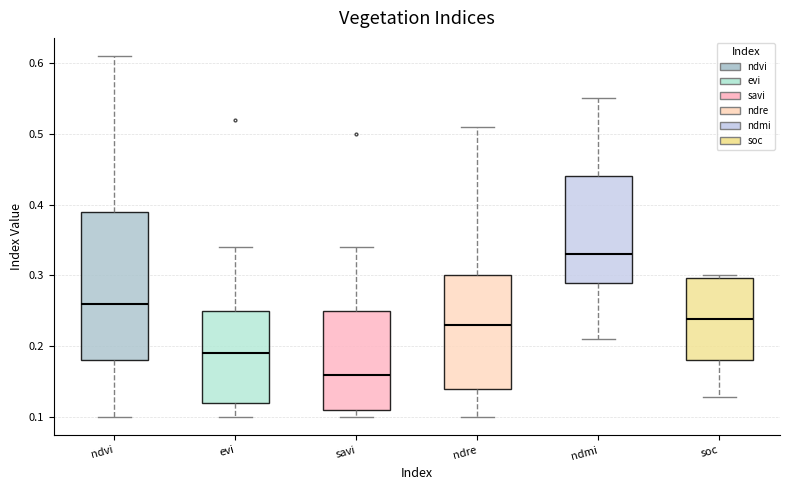

Reading left to right, read every box against the y-axis: the position of its median line, the range the box covers, and the ends of its whiskers. The values are not printed on the chart, so give them approximately, as read against the axis.

ndvi: median 0.26, box 0.18 to 0.39, whiskers 0.10 to 0.61
evi: median 0.19, box 0.12 to 0.25, whiskers 0.10 to 0.34
savi: median 0.16, box 0.11 to 0.25, whiskers 0.10 to 0.34
ndre: median 0.23, box 0.14 to 0.30, whiskers 0.10 to 0.51
ndmi: median 0.33, box 0.29 to 0.44, whiskers 0.21 to 0.55
soc: median 0.24, box 0.18 to 0.30, whiskers 0.13 to 0.30 (just above the box's upper edge)